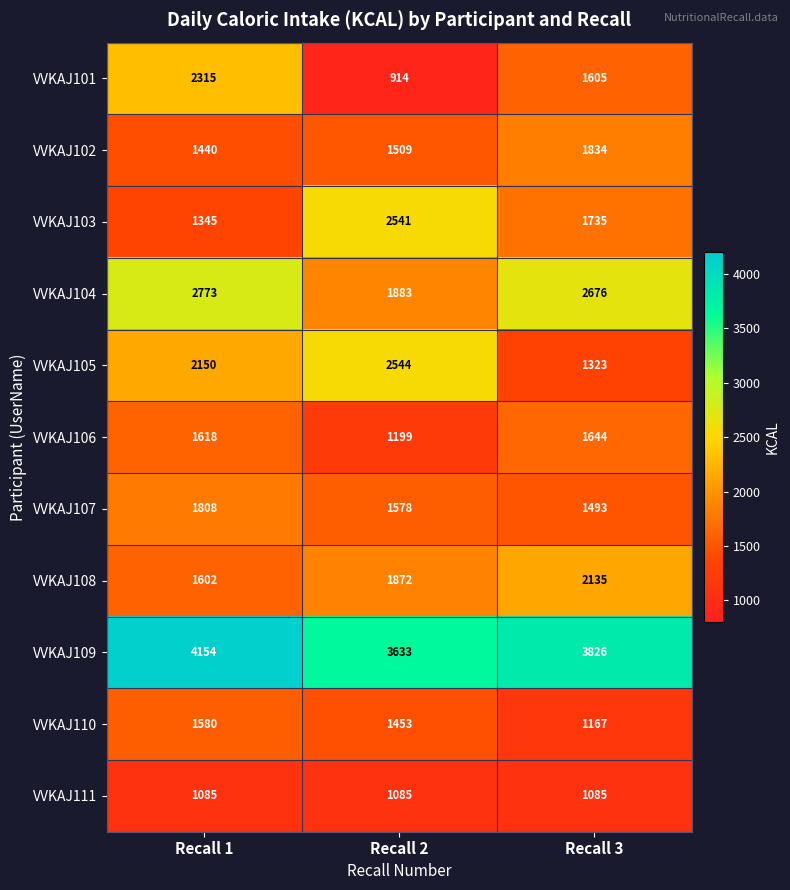

At which label is VVKAJ110 closest to 1373?

Recall 2